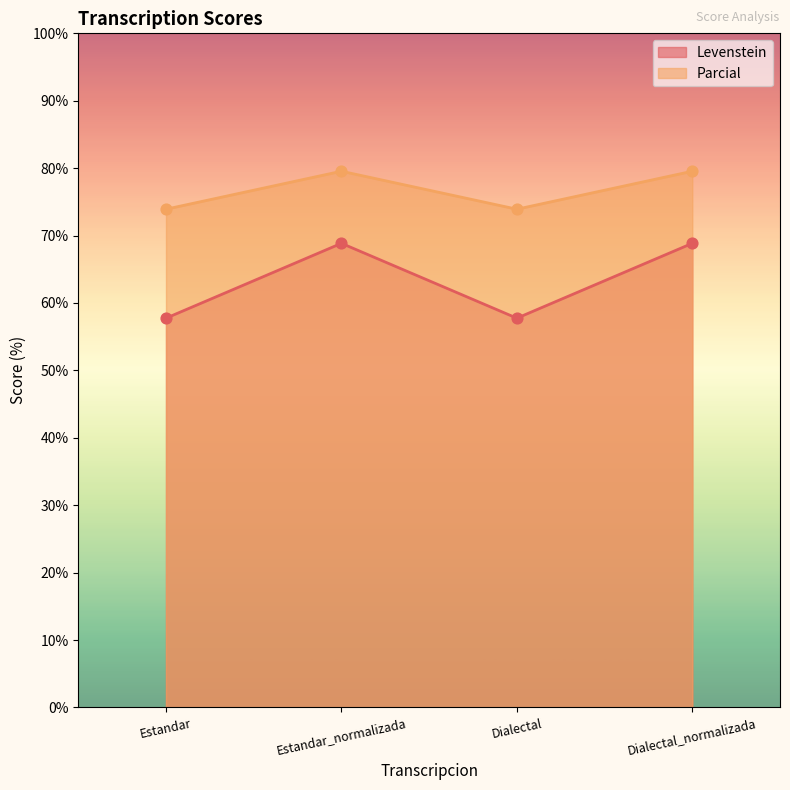

Which series has the widest spread of values?

Levenstein